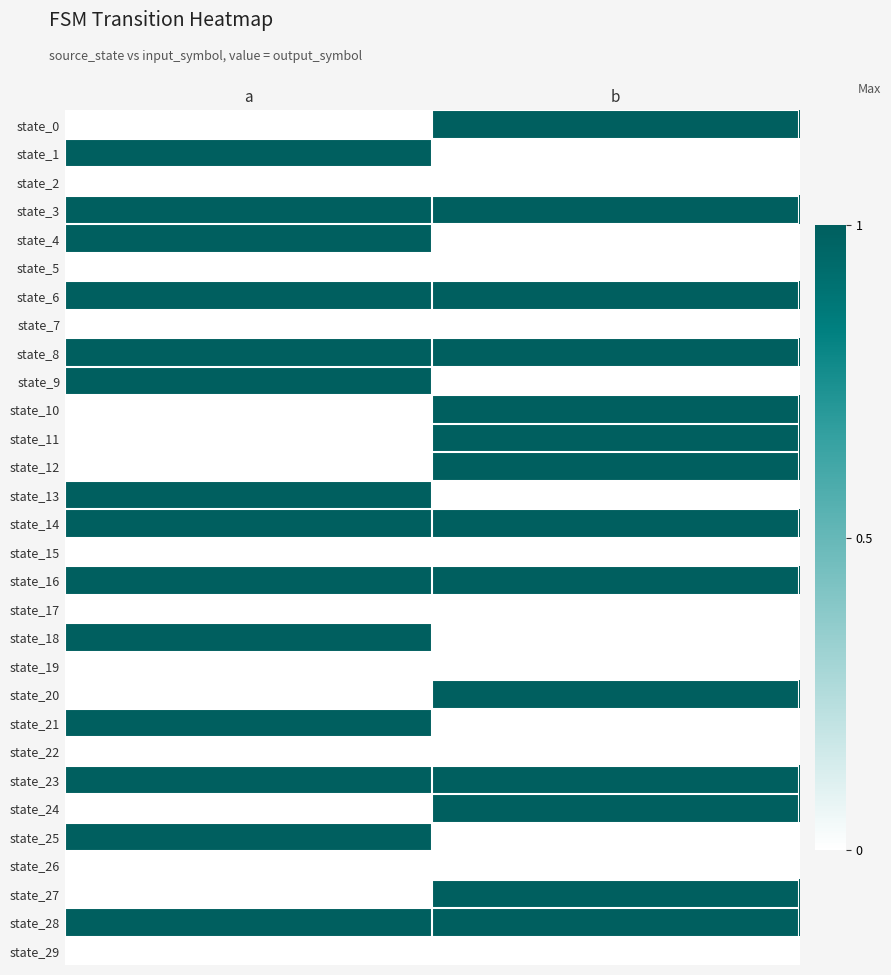

Between a and b, which series saw the biggest shift?

state_0